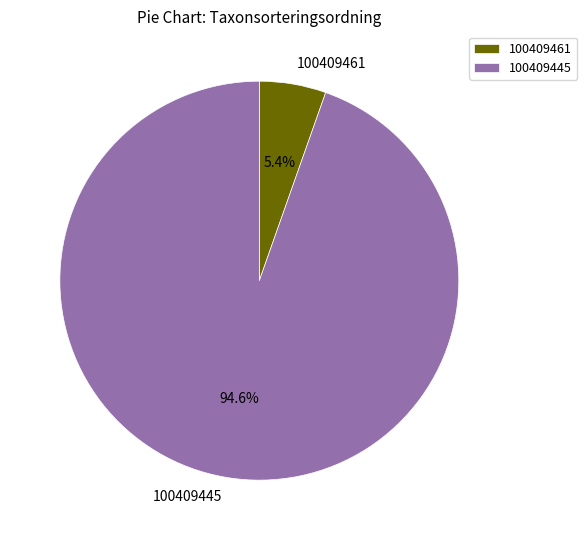

How much of the chart is everything except 100409461?

94.6%